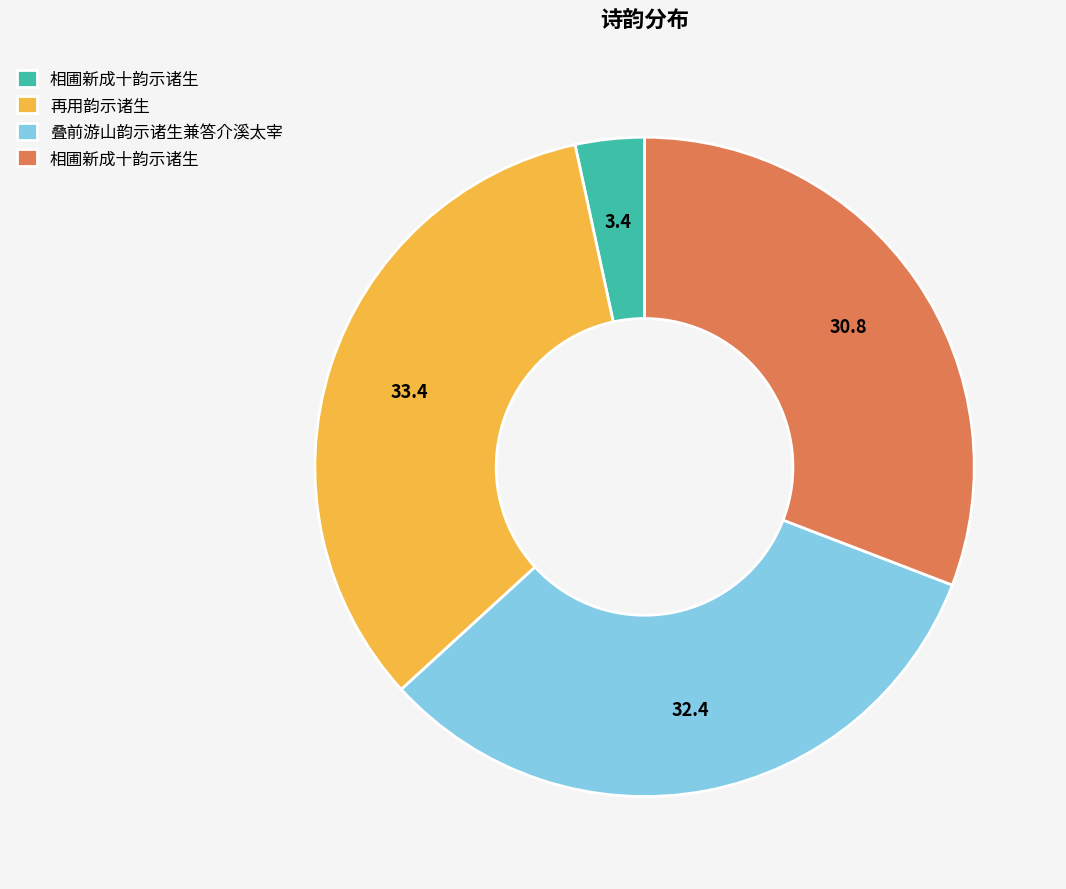

Does any single category account for the majority?

No